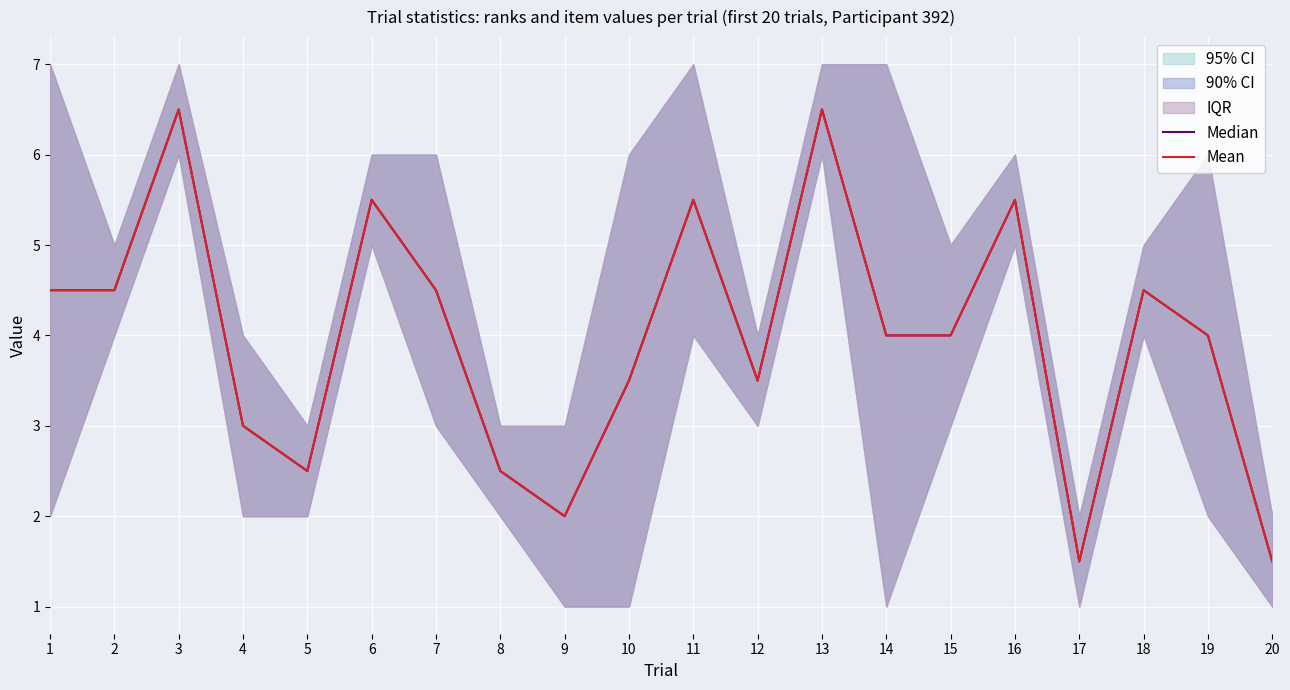

True or false: Median and Mean intersect in this chart.

False